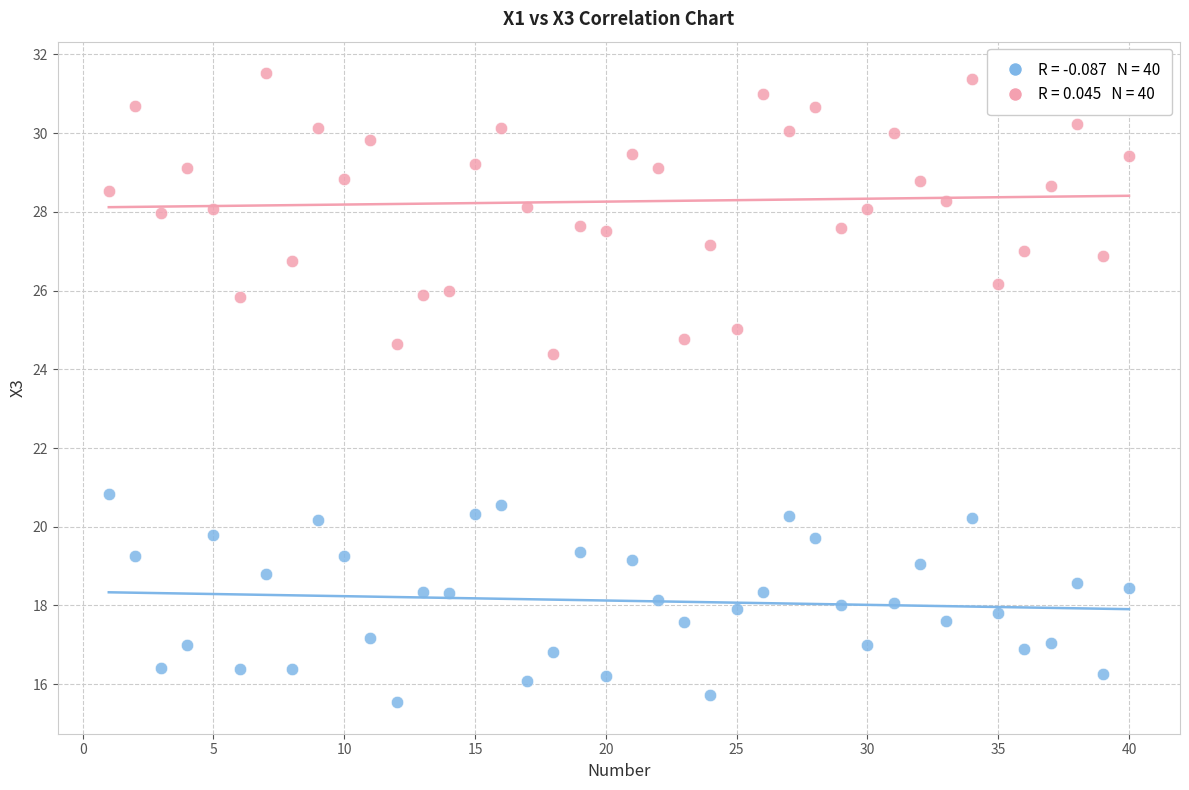

Across all series, what Y value is closest to 23?

24.4